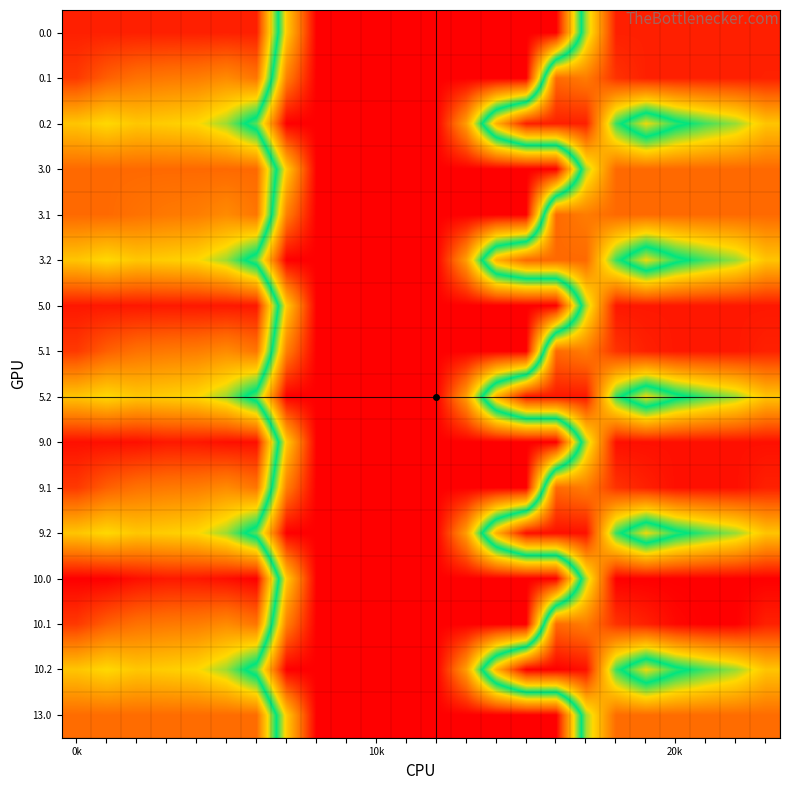

Reading left to right, extract all data points from this chart.

0.0: 400.0	400.0	400.0	400.0	400.0	400.0	400.0	136.4	0.0	0.0	0.0	0.0	0.0	0.0	0.0	0.0	0.0	250.3	400.0	400.0	400.0	400.0	400.0	400.0
0.1: 384.6	361.1	347.9	342.7	339.6	329.5	345.2	81.6	0.0	0.0	0.0	0.0	0.0	0.0	0.0	0.0	353.7	340.1	388.5	399.7	400.0	400.0	400.0	399.4
0.2: 287.1	272.7	285.5	281.0	274.4	248.1	187.1	0.0	0.0	0.0	0.0	0.0	0.0	104.4	301.9	400.0	400.0	400.0	223.1	151.1	199.2	226.4	247.4	287.5
3.0: 354.0	354.0	354.0	354.0	354.0	354.0	354.0	136.4	0.0	0.0	0.0	0.0	0.0	0.0	0.0	0.0	0.0	250.3	354.0	354.0	354.0	354.0	354.0	354.0
3.1: 354.0	354.0	347.9	342.7	339.6	329.5	345.2	81.6	0.0	0.0	0.0	0.0	0.0	0.0	0.0	0.0	353.7	340.1	354.0	354.0	354.0	354.0	354.0	354.0
3.2: 287.1	272.7	285.5	281.0	274.4	248.1	187.1	0.0	0.0	0.0	0.0	0.0	0.0	104.4	301.9	354.0	354.0	354.0	223.1	151.1	199.2	226.4	247.4	287.5
5.0: 405.0	405.0	405.0	404.4	404.9	405.0	405.0	136.4	0.0	0.0	0.0	0.0	0.0	0.0	0.0	0.0	0.0	250.3	405.0	405.0	405.0	405.0	405.0	405.0
5.1: 384.6	361.1	347.9	342.7	339.6	329.5	345.2	81.6	0.0	0.0	0.0	0.0	0.0	0.0	0.0	0.0	353.7	340.1	388.5	399.7	405.0	405.0	405.0	399.4
5.2: 287.1	272.7	285.5	281.0	274.4	248.1	187.1	0.0	0.0	0.0	0.0	0.0	0.0	104.4	301.9	405.0	405.0	405.0	223.1	151.1	199.2	226.4	247.4	287.5
9.0: 410.0	410.0	410.0	404.4	404.9	410.0	410.0	136.4	0.0	0.0	0.0	0.0	0.0	0.0	0.0	0.0	0.0	250.3	410.0	410.0	410.0	410.0	410.0	410.0
9.1: 384.6	361.1	347.9	342.7	339.6	329.5	345.2	81.6	0.0	0.0	0.0	0.0	0.0	0.0	0.0	0.0	353.7	340.1	388.5	399.7	410.0	410.0	410.0	399.4
9.2: 287.1	272.7	285.5	281.0	274.4	248.1	187.1	0.0	0.0	0.0	0.0	0.0	0.0	104.4	301.9	410.0	410.0	409.5	223.1	151.1	199.2	226.4	247.4	287.5
10.0: 420.0	420.0	410.3	404.4	404.9	410.8	420.0	136.4	0.0	0.0	0.0	0.0	0.0	0.0	0.0	0.0	0.0	250.3	420.0	420.0	420.0	420.0	420.0	420.0
10.1: 384.6	361.1	347.9	342.7	339.6	329.5	345.2	81.6	0.0	0.0	0.0	0.0	0.0	0.0	0.0	0.0	353.7	340.1	388.5	399.7	414.5	420.0	419.9	399.4
10.2: 287.1	272.7	285.5	281.0	274.4	248.1	187.1	0.0	0.0	0.0	0.0	0.0	0.0	104.4	301.9	420.0	420.0	409.5	223.1	151.1	199.2	226.4	247.4	287.5
13.0: 352.0	352.0	352.0	352.0	352.0	352.0	352.0	136.4	0.0	0.0	0.0	0.0	0.0	0.0	0.0	0.0	0.0	250.3	352.0	352.0	352.0	352.0	352.0	352.0